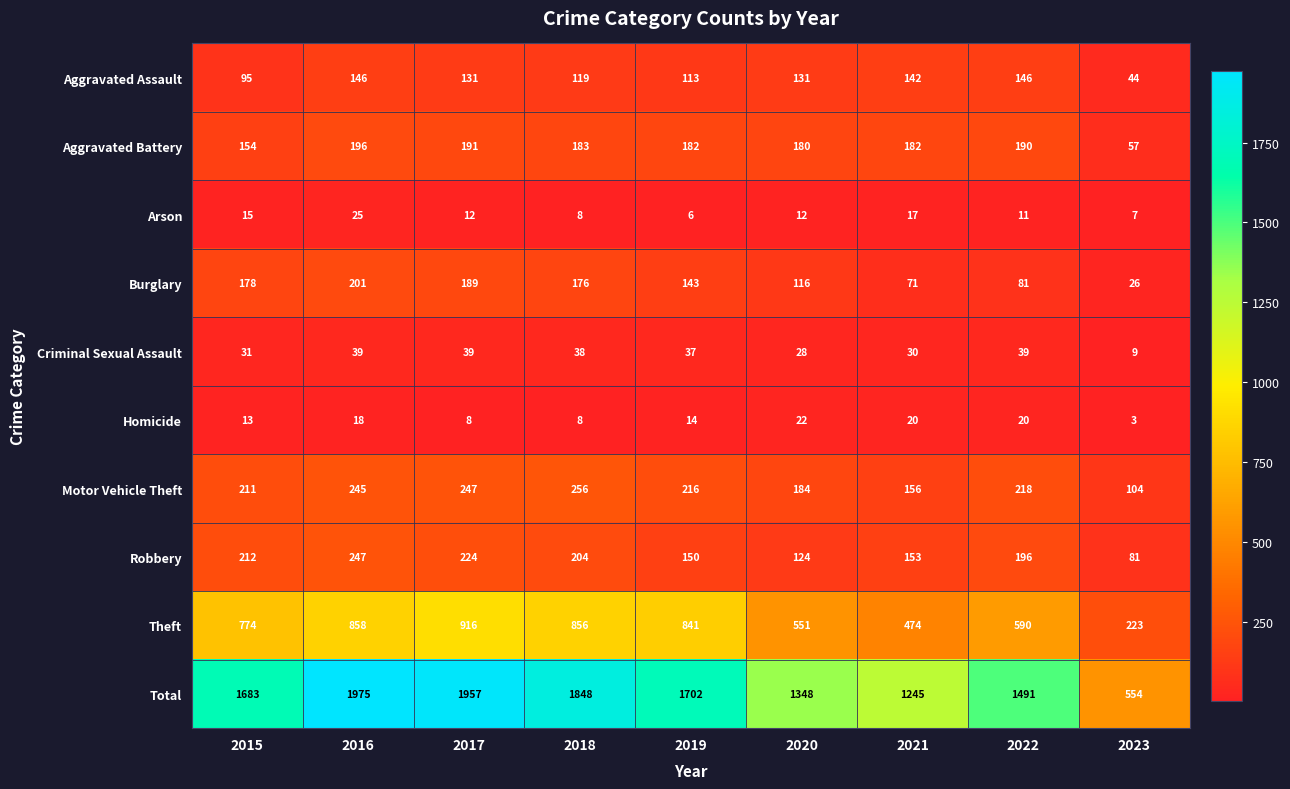

What is the sum of all Theft values?

6083